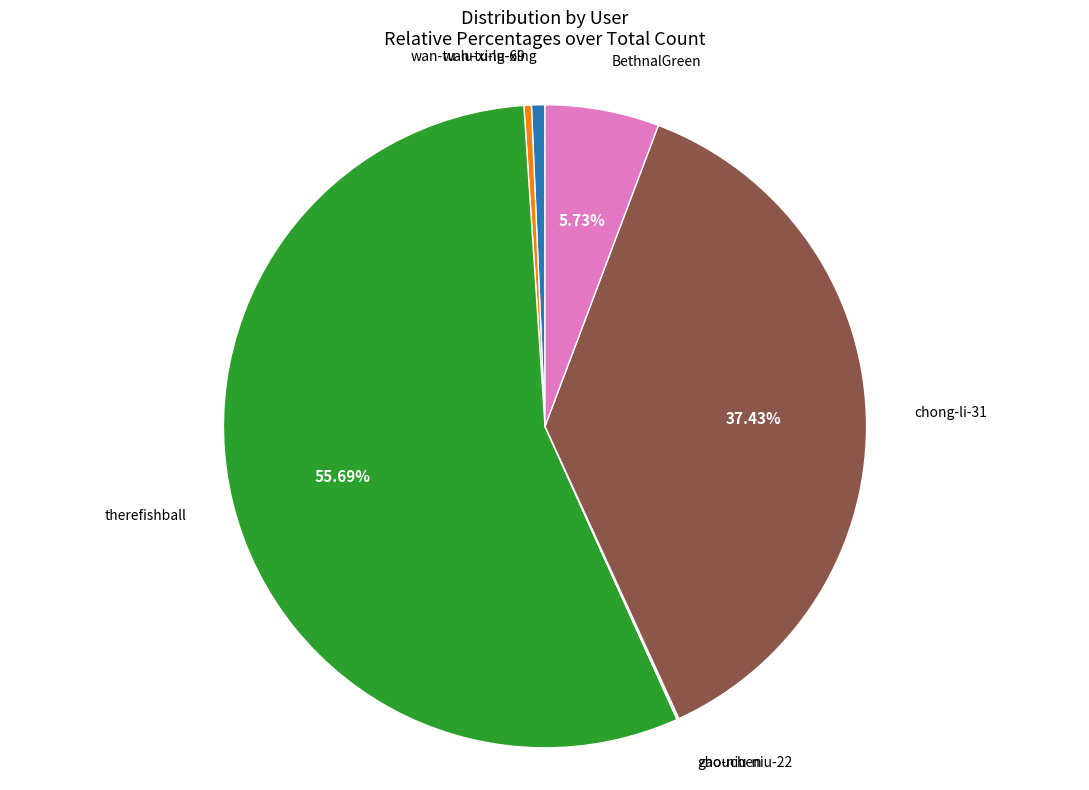

Which has a higher value, therefishball or wan-tu-lu-xing?

therefishball